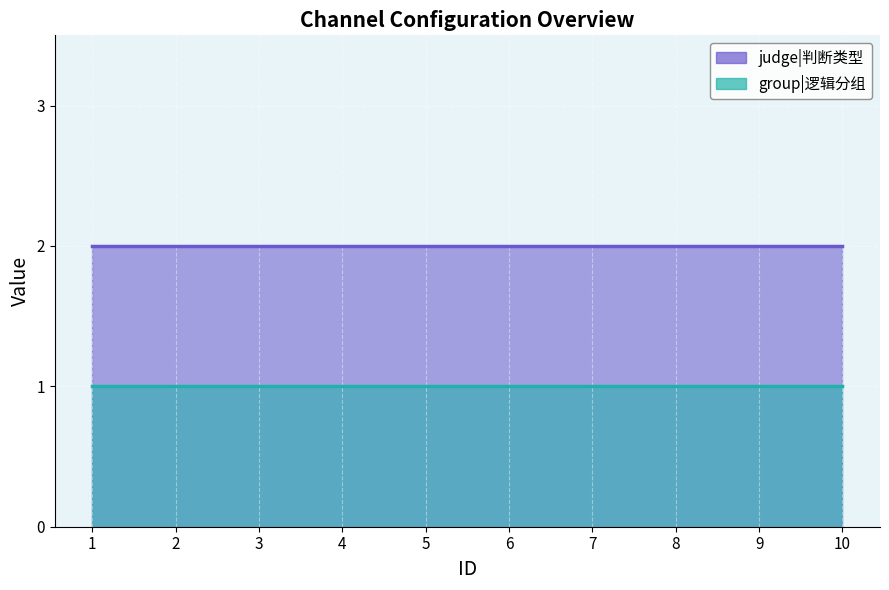

Reading left to right, transcribe all the data shown in this chart.

judge_type: 2	2	2	2	2	2	2	2	2	2
group: 1	1	1	1	1	1	1	1	1	1